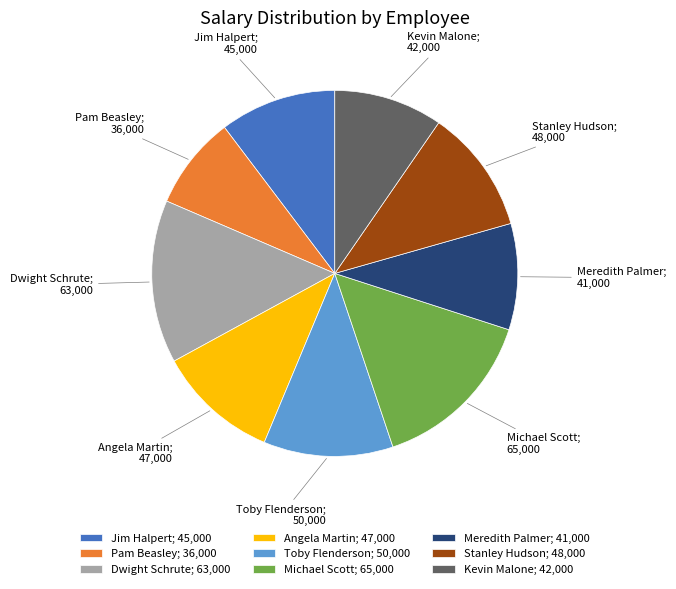

Does any single category account for the majority?

No